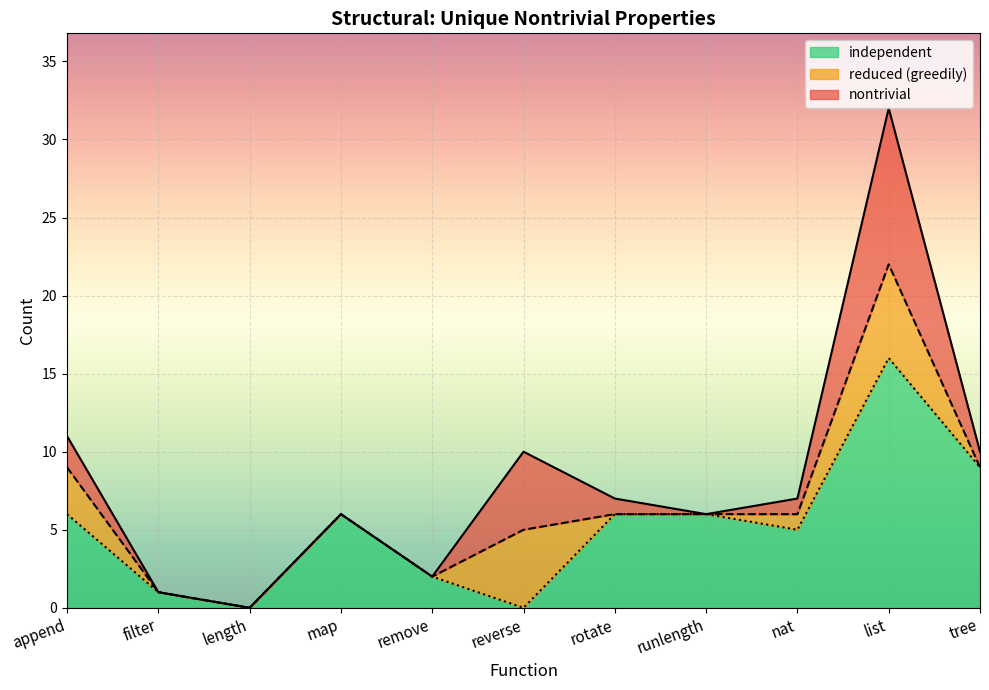

Rank the series by their maximum value, from lowest to highest.

independent, reduced (greedily), nontrivial